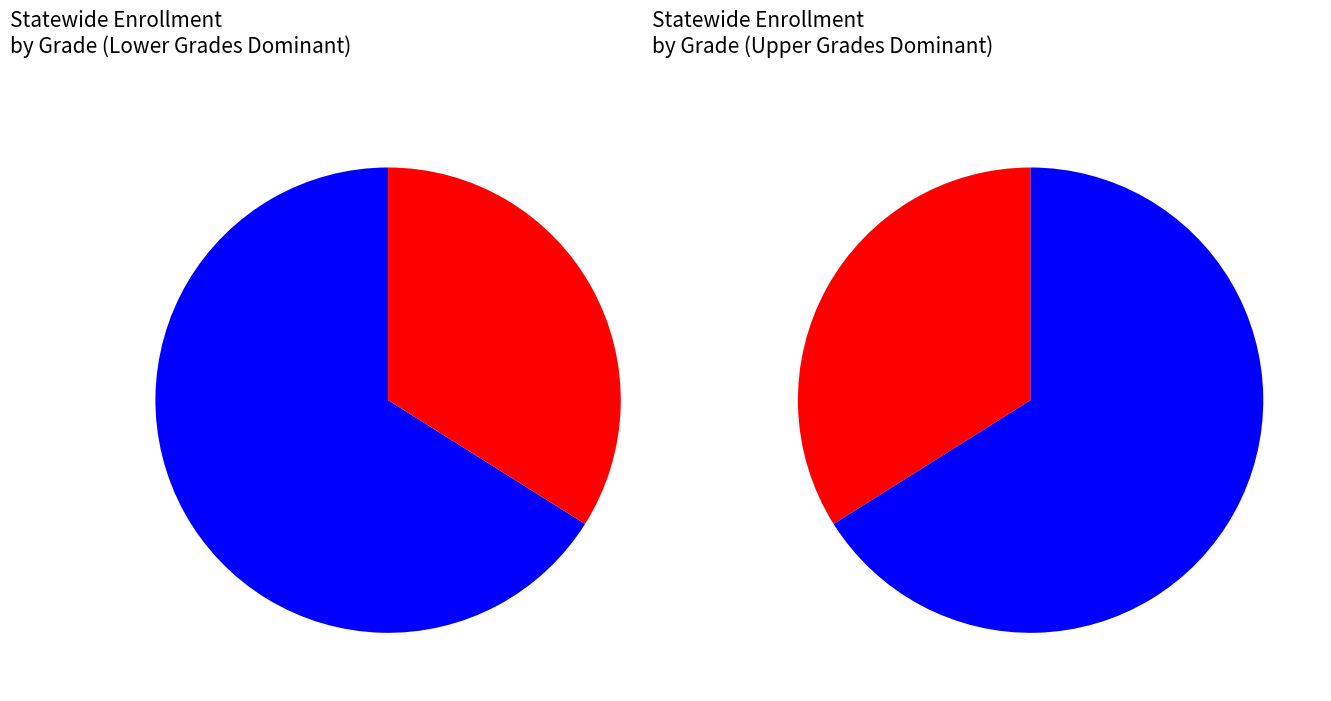

To the nearest percent, what is the average slice percentage?

7%